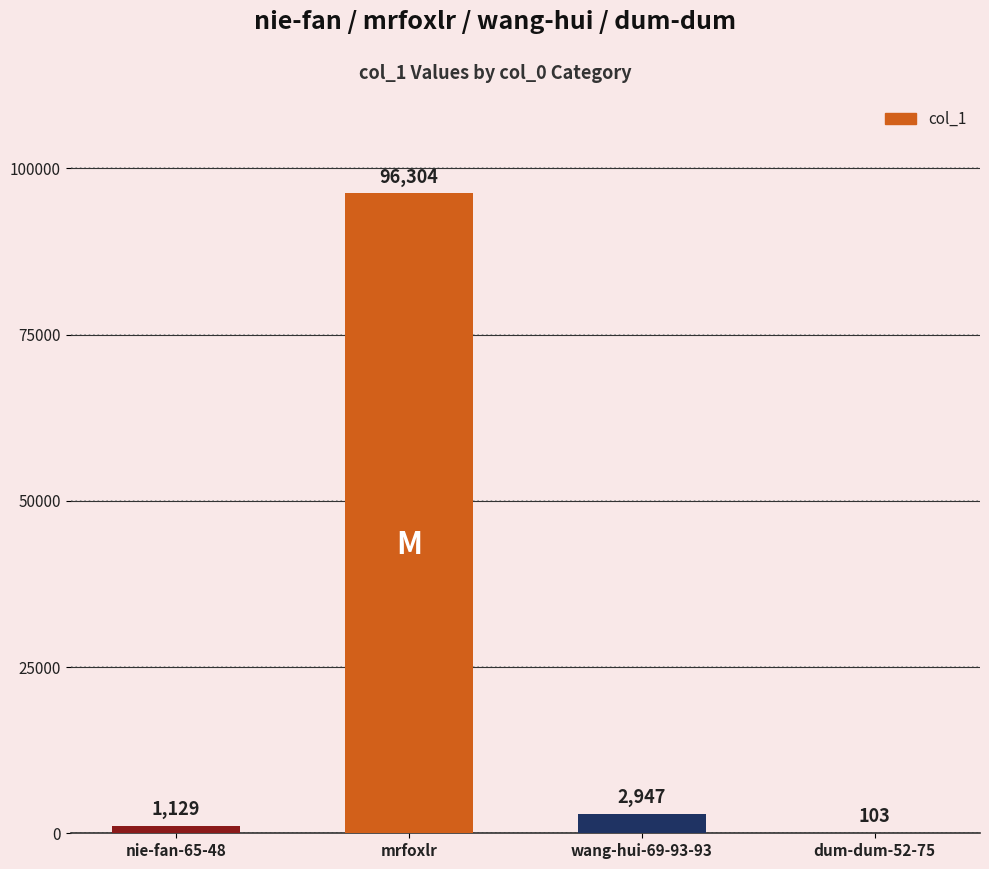

Reading left to right, list all the values displayed in this chart.

1129	96304	2947	103